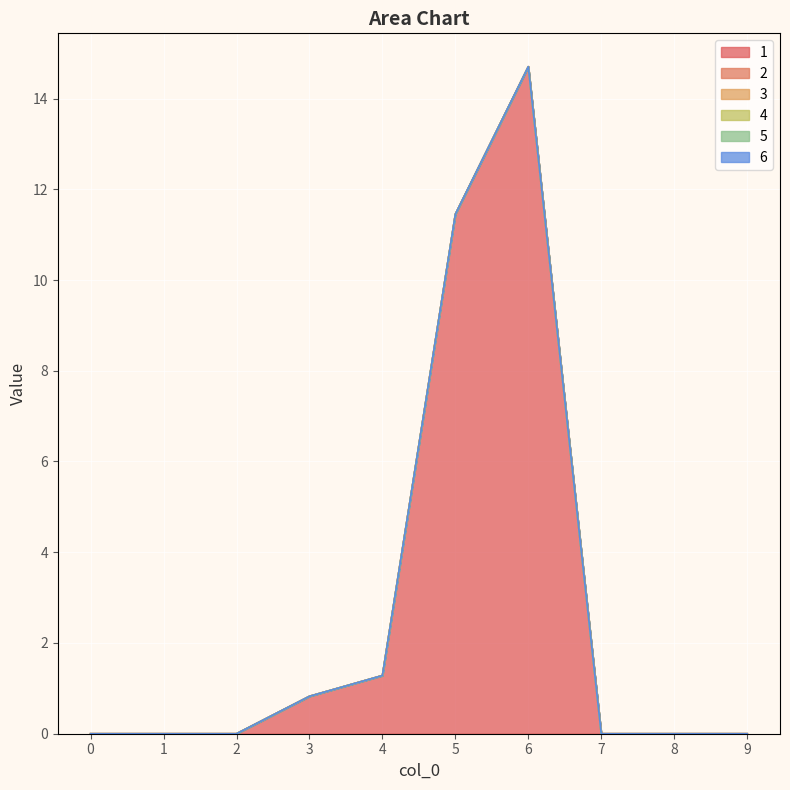

Which series changed the most between 3 and 4?

1